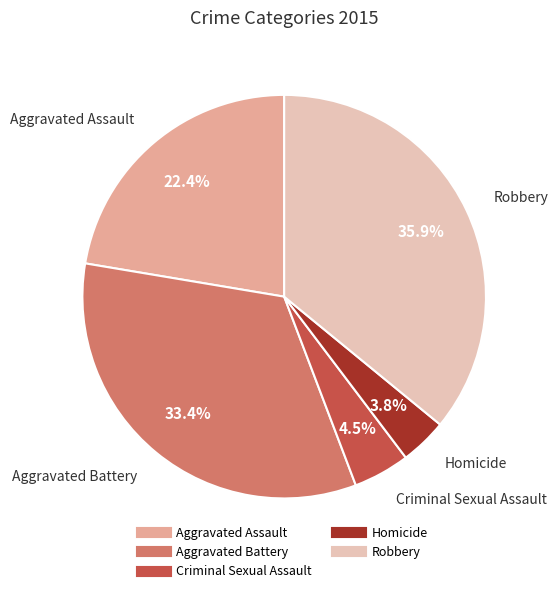

To the nearest percent, what is the average slice percentage?

20%